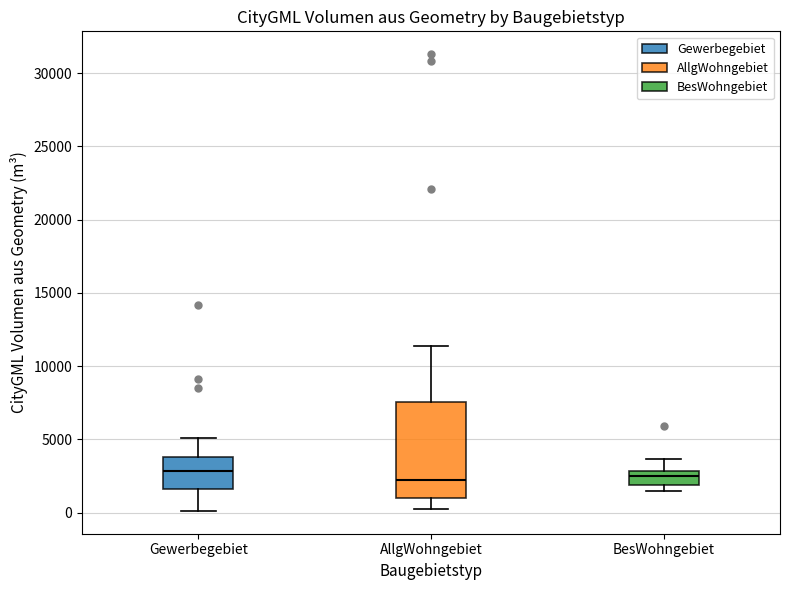

Where does the upper whisker of the box for Gewerbegebiet end on the y-axis? The values are not printed on the chart, so give them approximately, as read against the axis.

5000